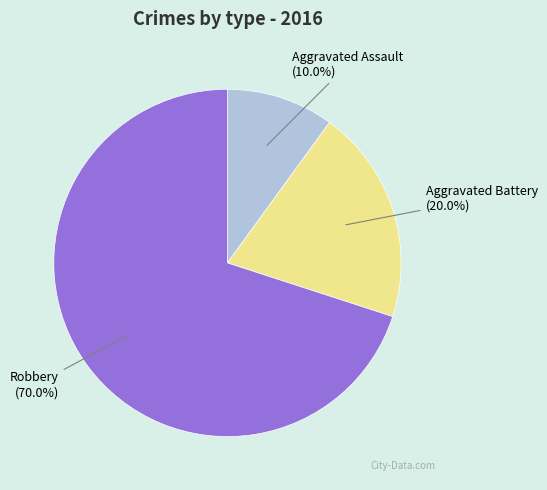

To the nearest percent, what is the average slice percentage?

33%